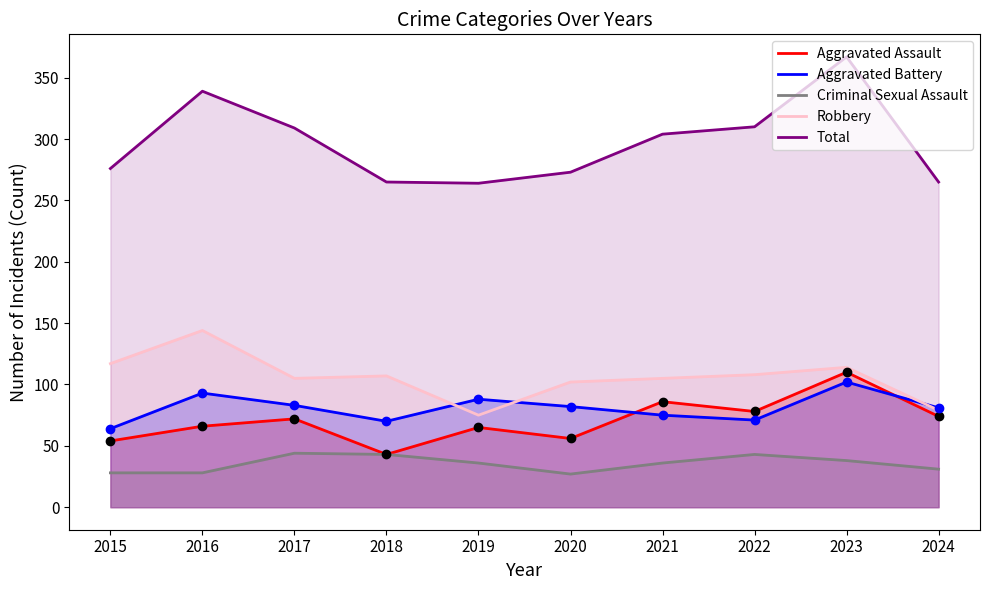

Between 2022 and 2024, which series saw the biggest shift?

Total